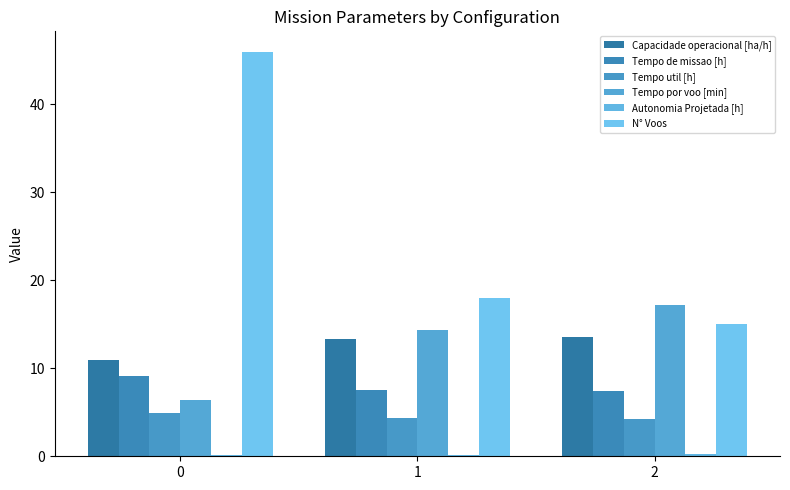

How many groups of bars are there?

3